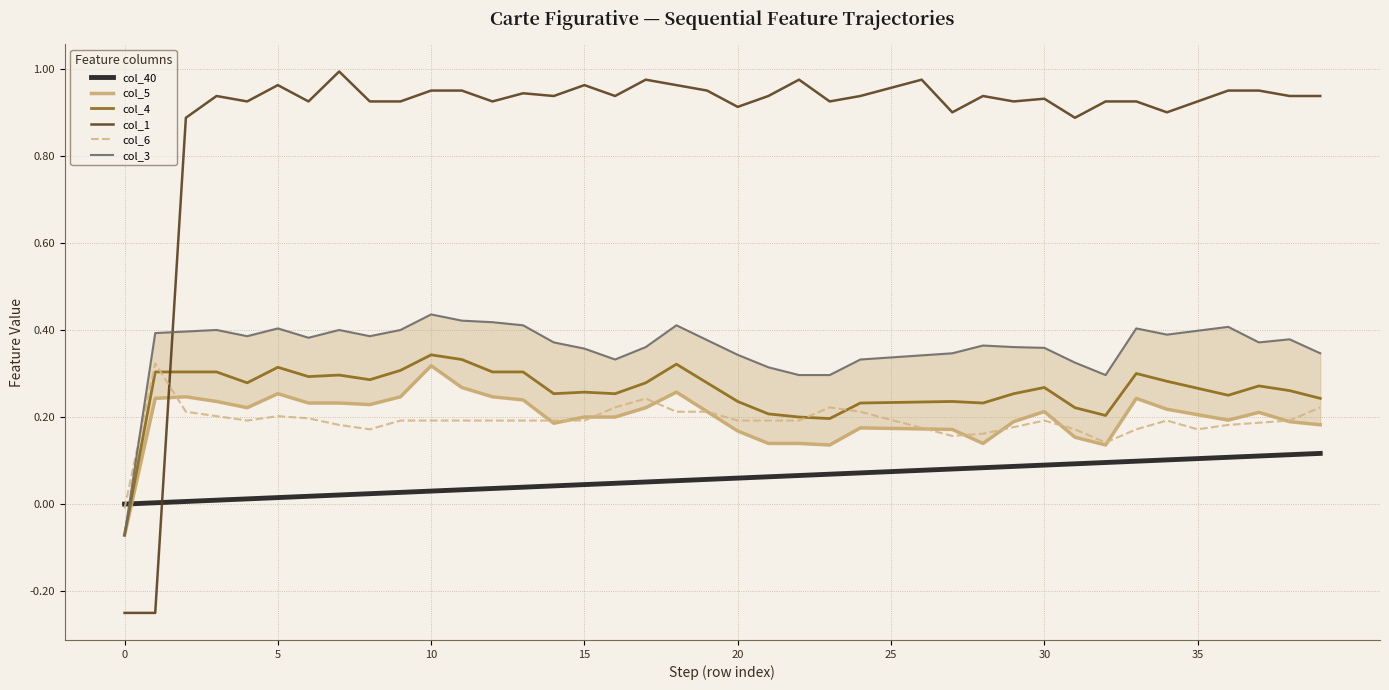

The col_6 series shows 0.3 at 5. True or false?

False